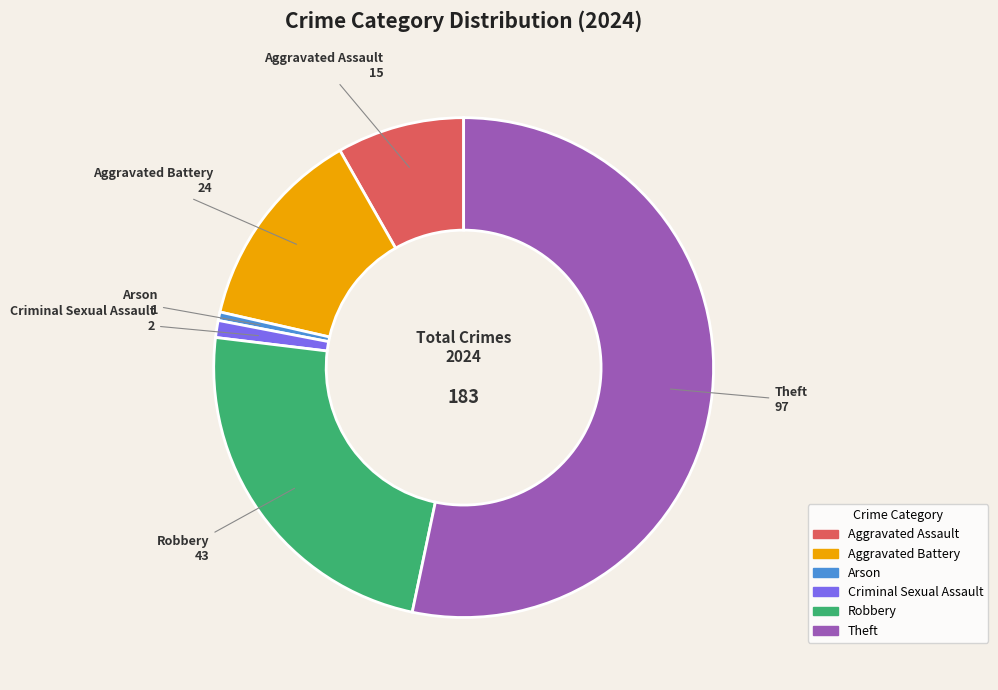

Which has a higher value, Arson or Aggravated Assault?

Aggravated Assault